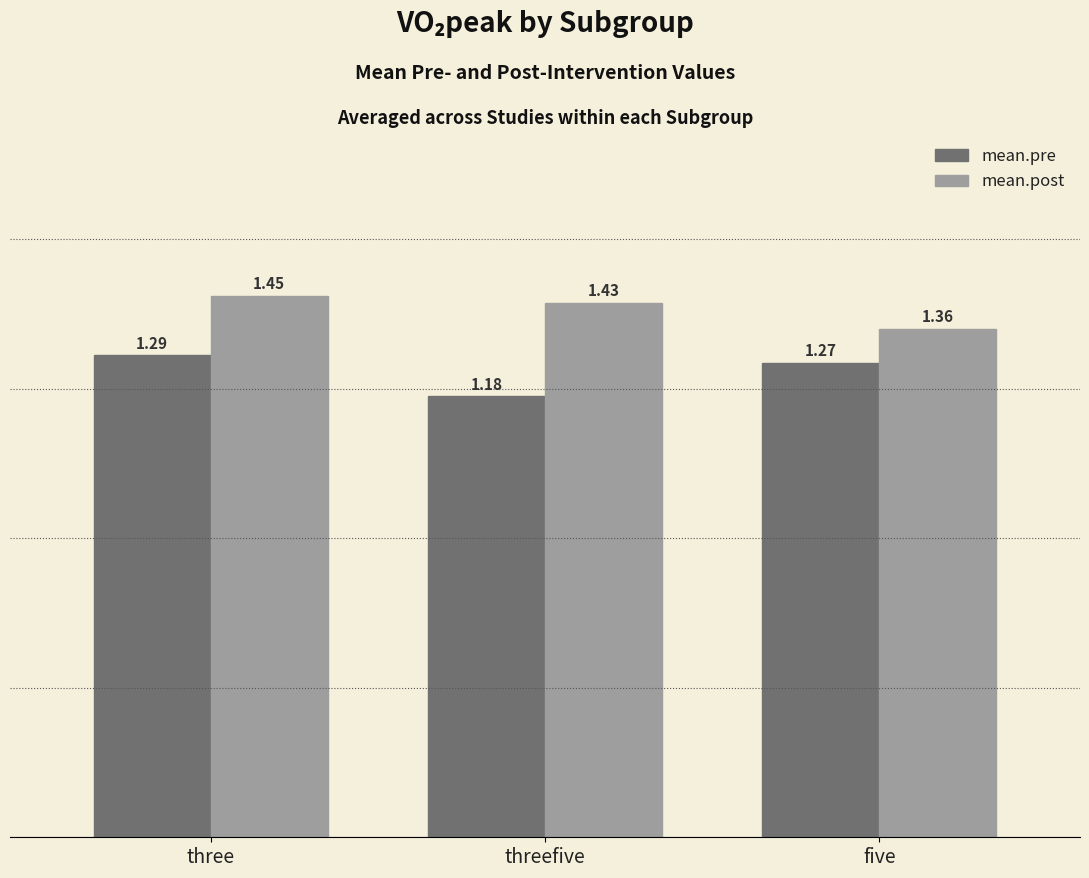

What is the label of the 2nd bar from the right?

threefive